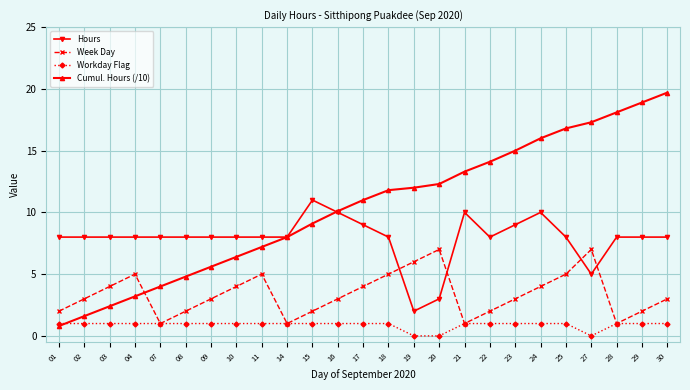

Reading left to right, list all the values displayed in this chart.

Hours: 8.0	8.0	8.0	8.0	8.0	8.0	8.0	8.0	8.0	8.0	11.0	10.0	9.0	8.0	2.0	3.0	10.0	8.0	9.0	10.0	8.0	5.0	8.0	8.0	8.0
Week Day: 2.0	3.0	4.0	5.0	1.0	2.0	3.0	4.0	5.0	1.0	2.0	3.0	4.0	5.0	6.0	7.0	1.0	2.0	3.0	4.0	5.0	7.0	1.0	2.0	3.0
Workday Flag: 1.0	1.0	1.0	1.0	1.0	1.0	1.0	1.0	1.0	1.0	1.0	1.0	1.0	1.0	0.0	0.0	1.0	1.0	1.0	1.0	1.0	0.0	1.0	1.0	1.0
Cumul. Hours (/10): 0.8	1.6	2.4	3.2	4.0	4.8	5.6	6.4	7.2	8.0	9.1	10.1	11.0	11.8	12.0	12.3	13.3	14.1	15.0	16.0	16.8	17.3	18.1	18.9	19.7